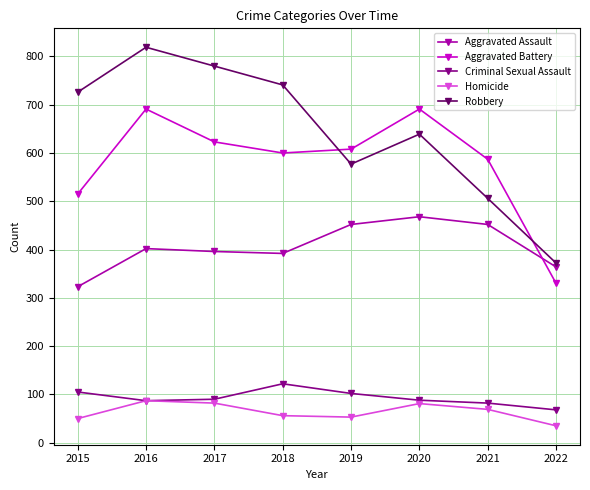

What is the total value across all series at 2022?

1169